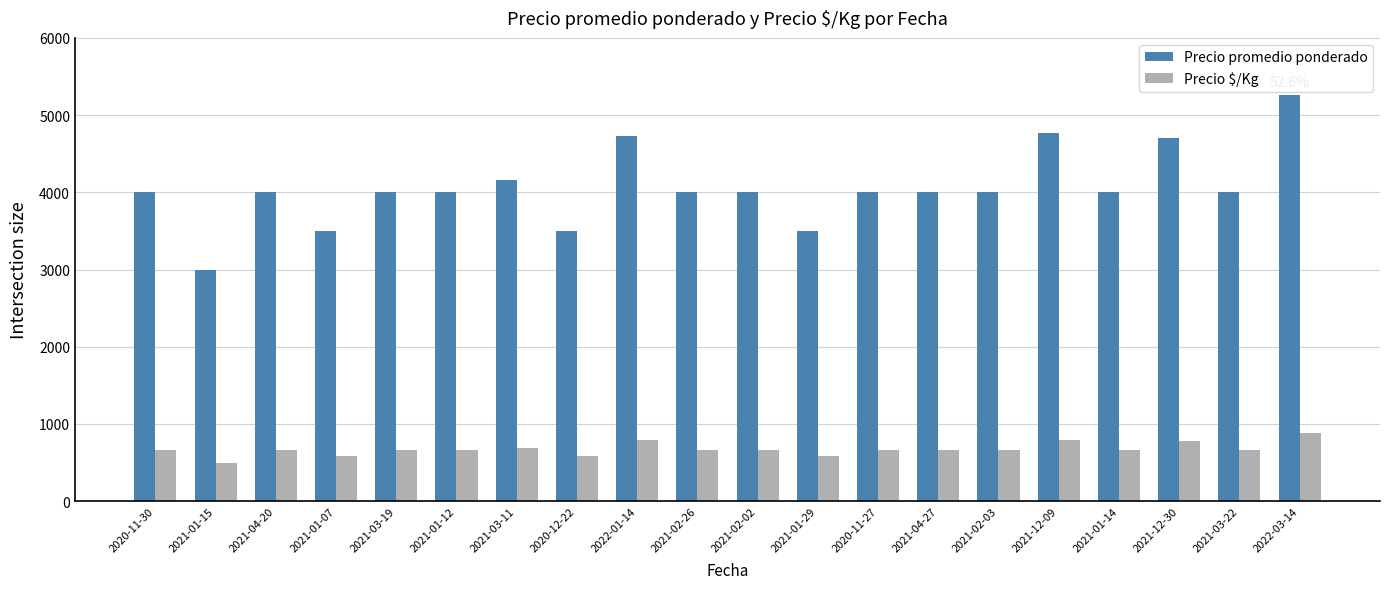

The value of Precio $/Kg at 2021-01-07 is 249. True or false?

False